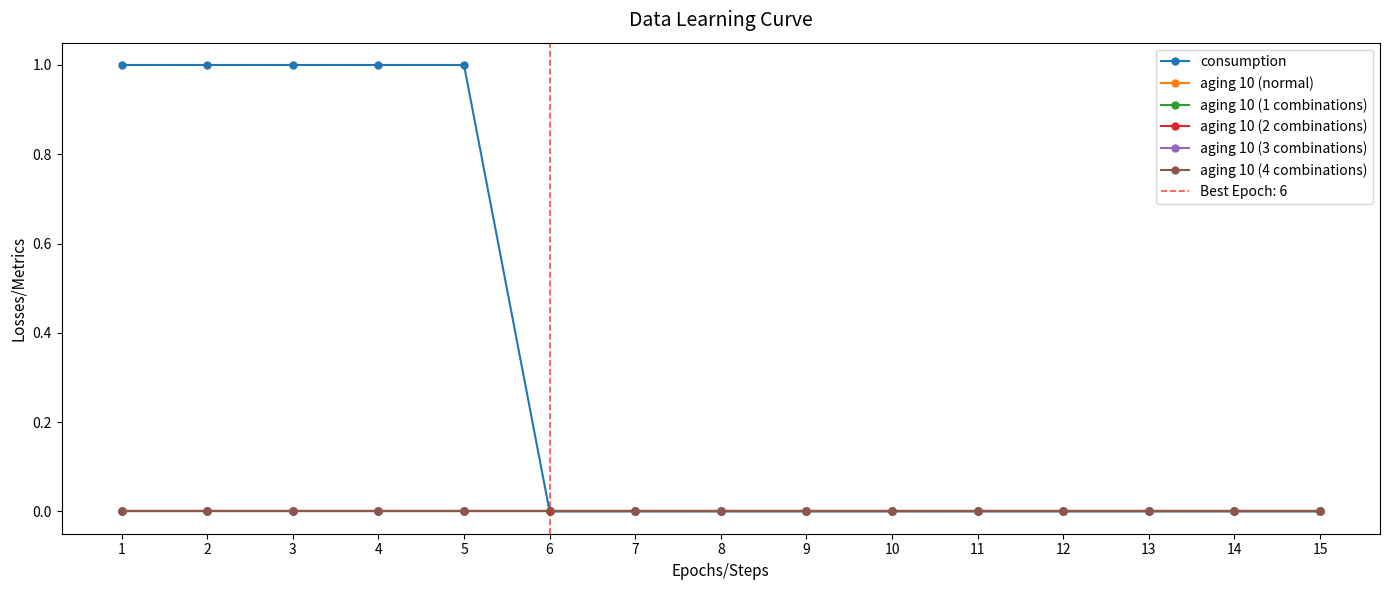

Does the chart display data point markers on the line(s)?

Yes